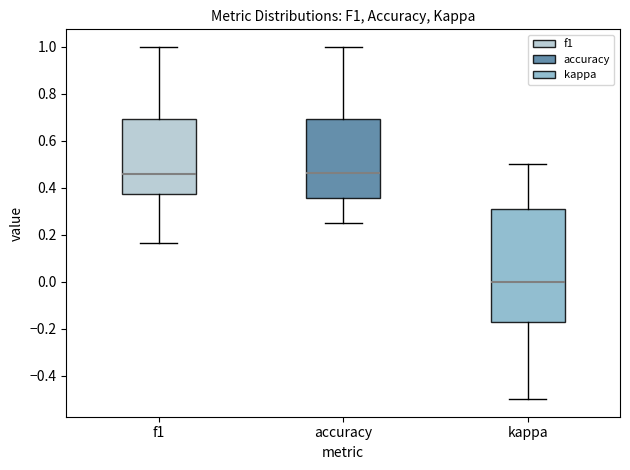

Which box has the lowest median line?

kappa